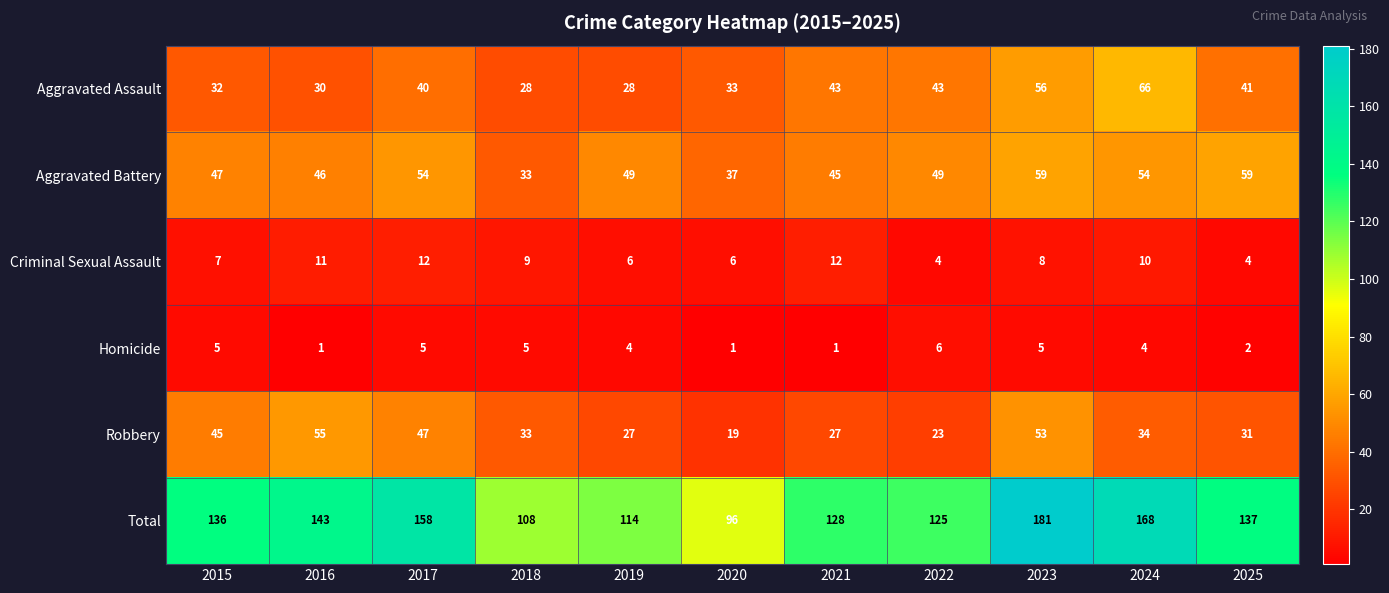

True or false: Robbery has a value of 31 at 2025.

True